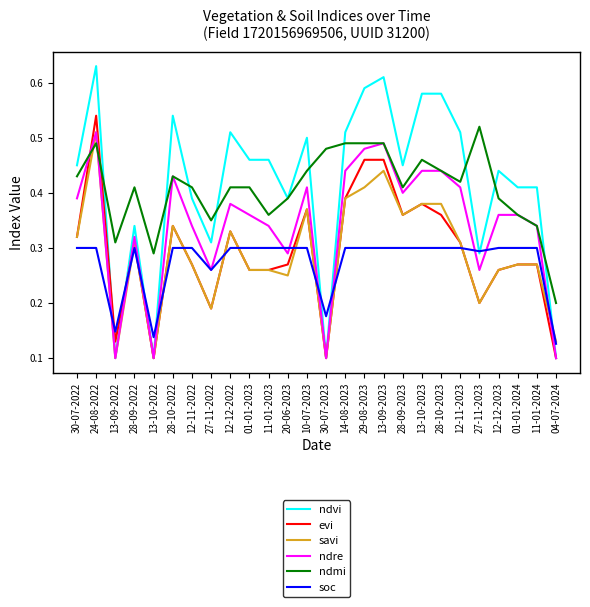

Which series changed the most between 24-08-2022 and 28-10-2023?

evi